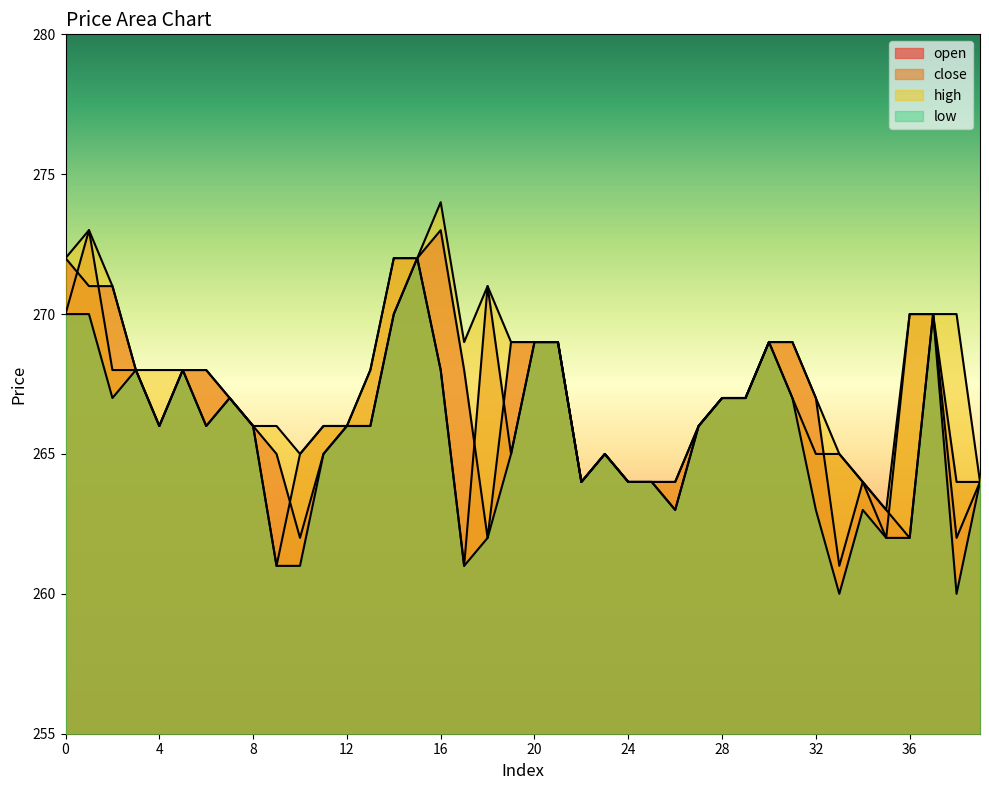

How many data points in low are above 266?

16